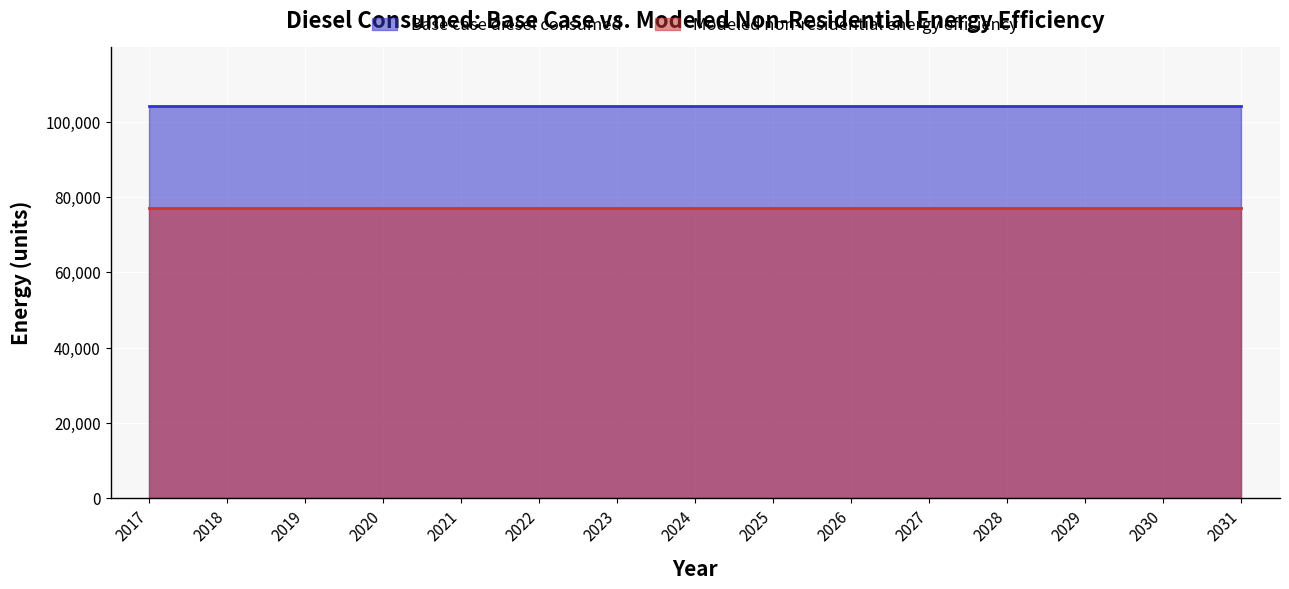

What is the value of the Modeled non-residential energy efficiency point at the 10th from the left?

77115.7